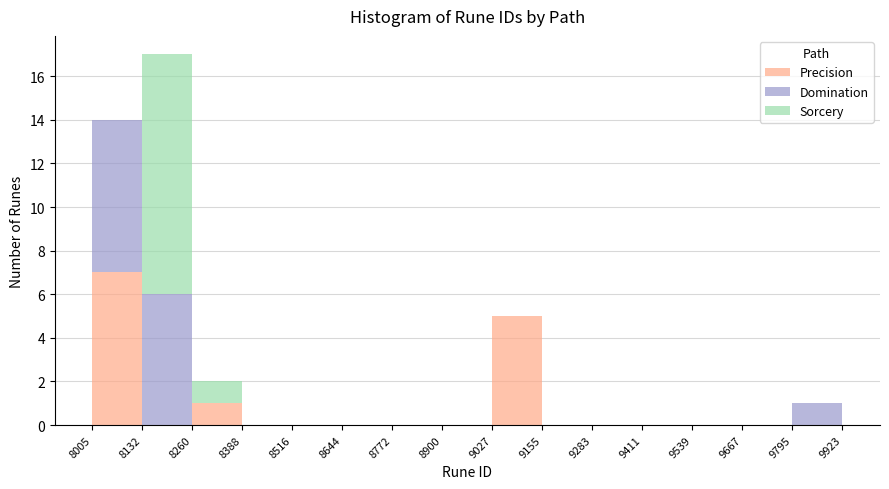

What is the total height of the stacked bar covering 8260 to 8388 on the x-axis? The values are not printed on the chart, so give them approximately, as read against the axis.

2